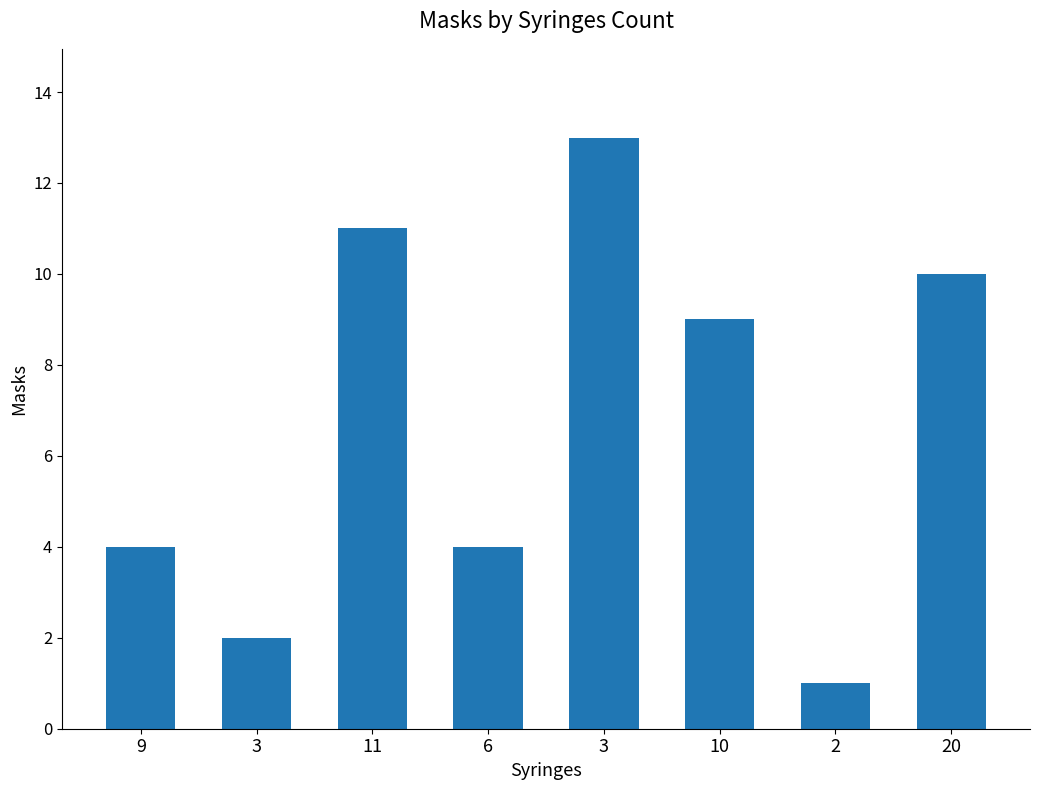

Does the chart contain any negative values?

No